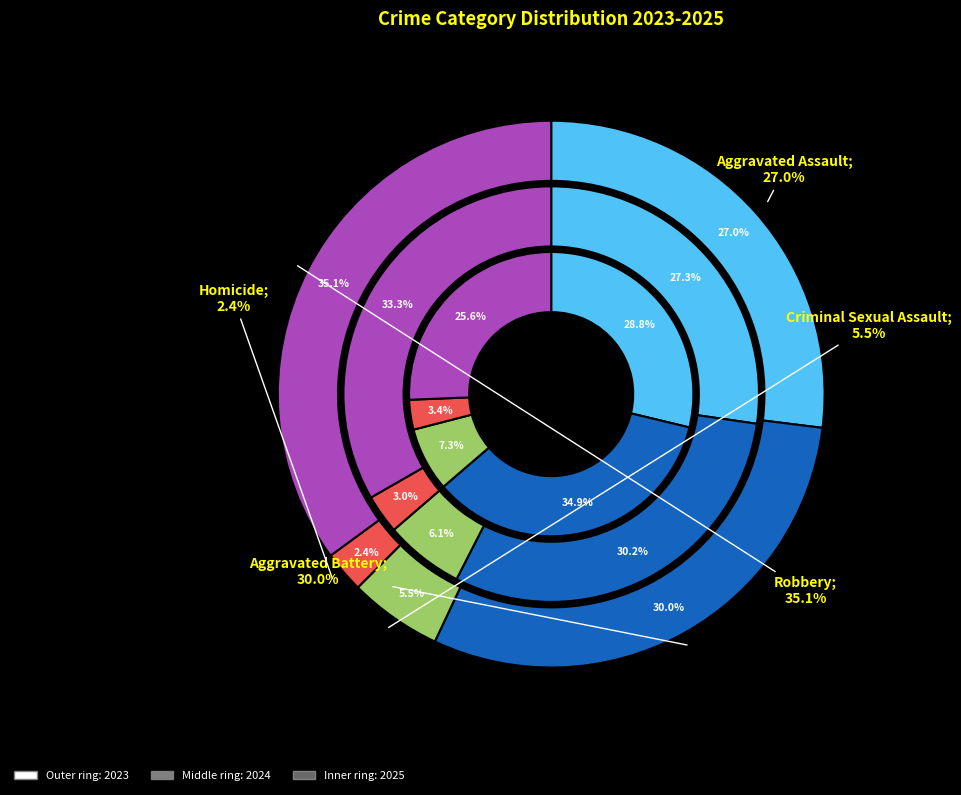

Does Aggravated Assault represent more than half of the total?

No